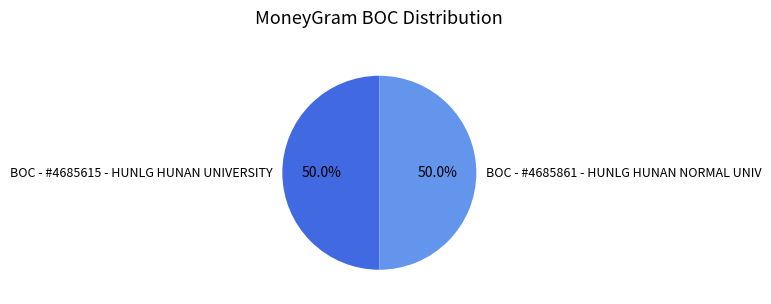

Approximately how many times larger is the value at BOC - #4685861 - HUNLG HUNAN NORMAL UNIV compared to BOC - #4685615 - HUNLG HUNAN UNIVERSITY?

1.0